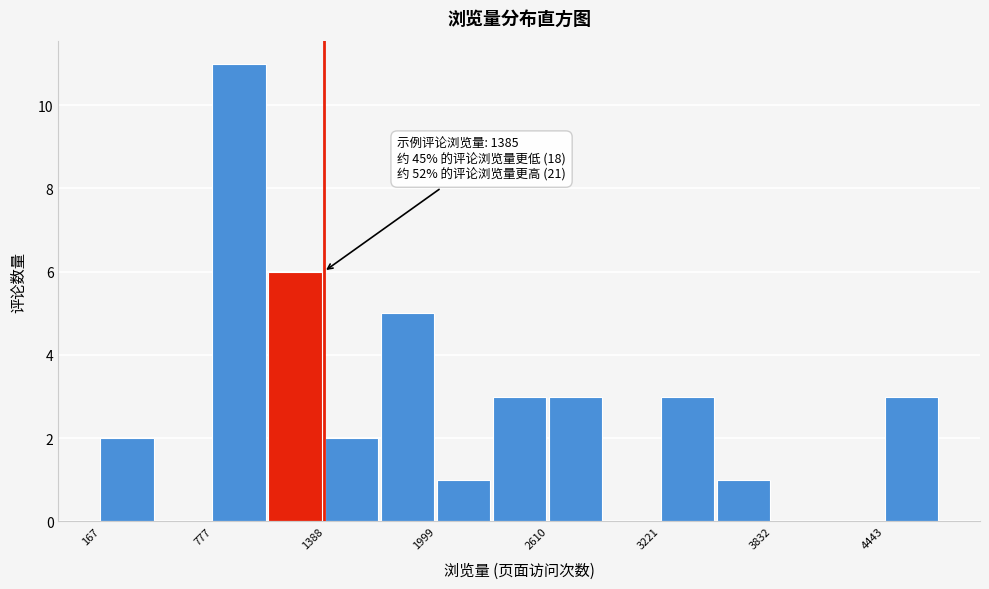

Around what value on the x-axis is the tallest bar? Give the approximate position of its centre, as read against the axis.

900